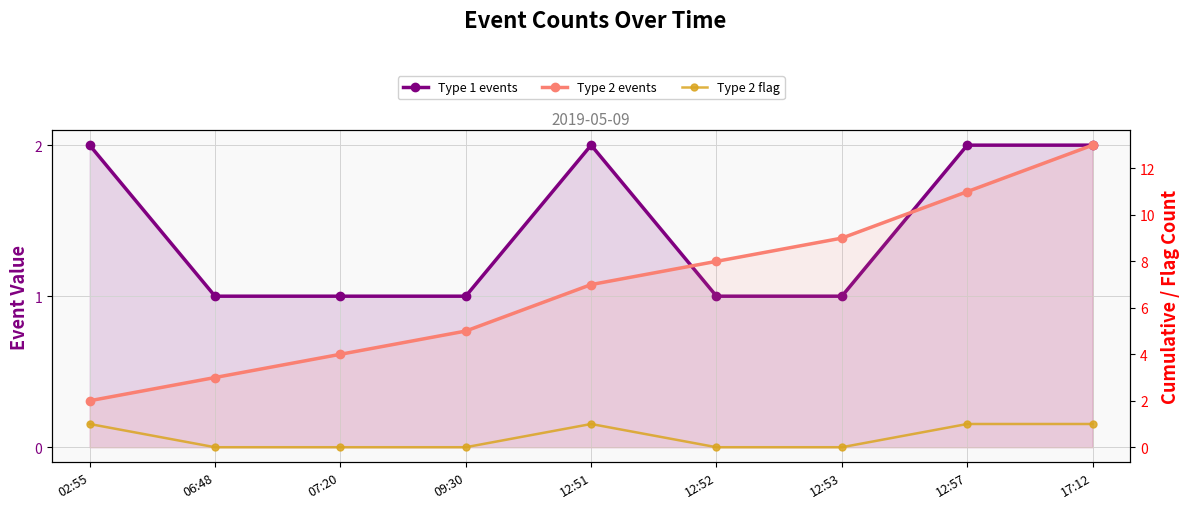

Reading right to left, what are all the values shown in this chart?

Type 1 events: 2	2	1	1	2	1	1	1	2
Type 2 events: 13	11	9	8	7	5	4	3	2
Type 2 flag: 1	1	0	0	1	0	0	0	1